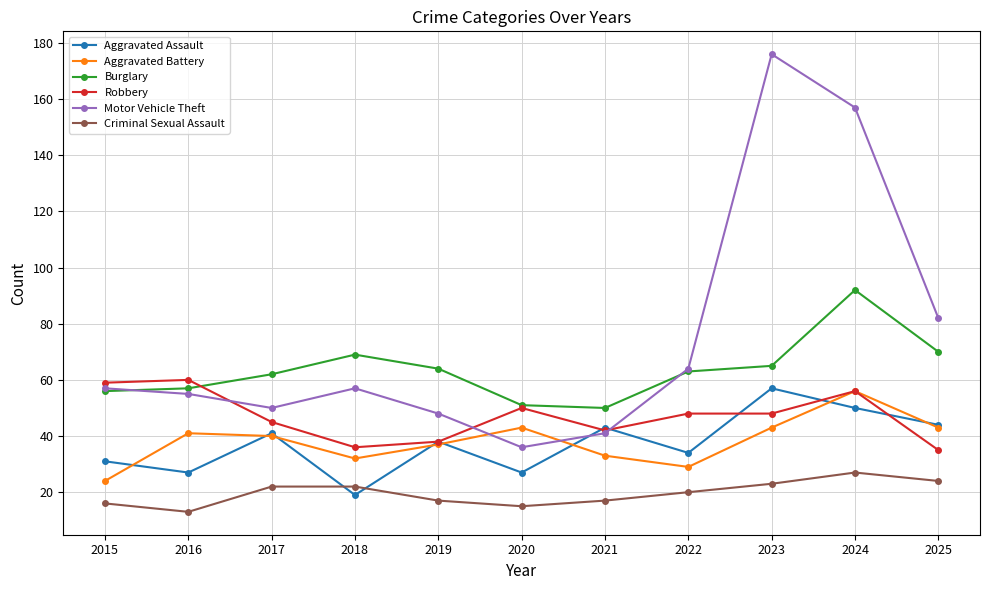

Which series has the largest total across all categories?

Motor Vehicle Theft